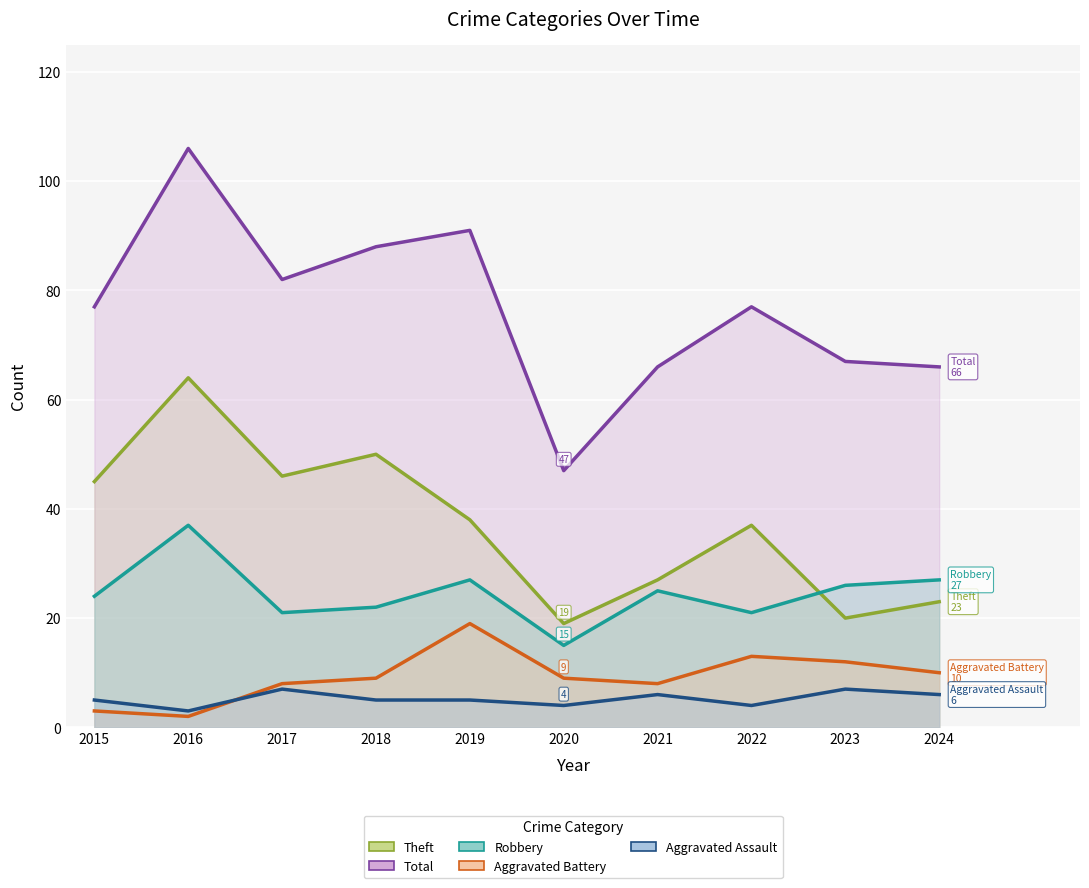

What is the value of the Theft point at the 5th from the left?

38